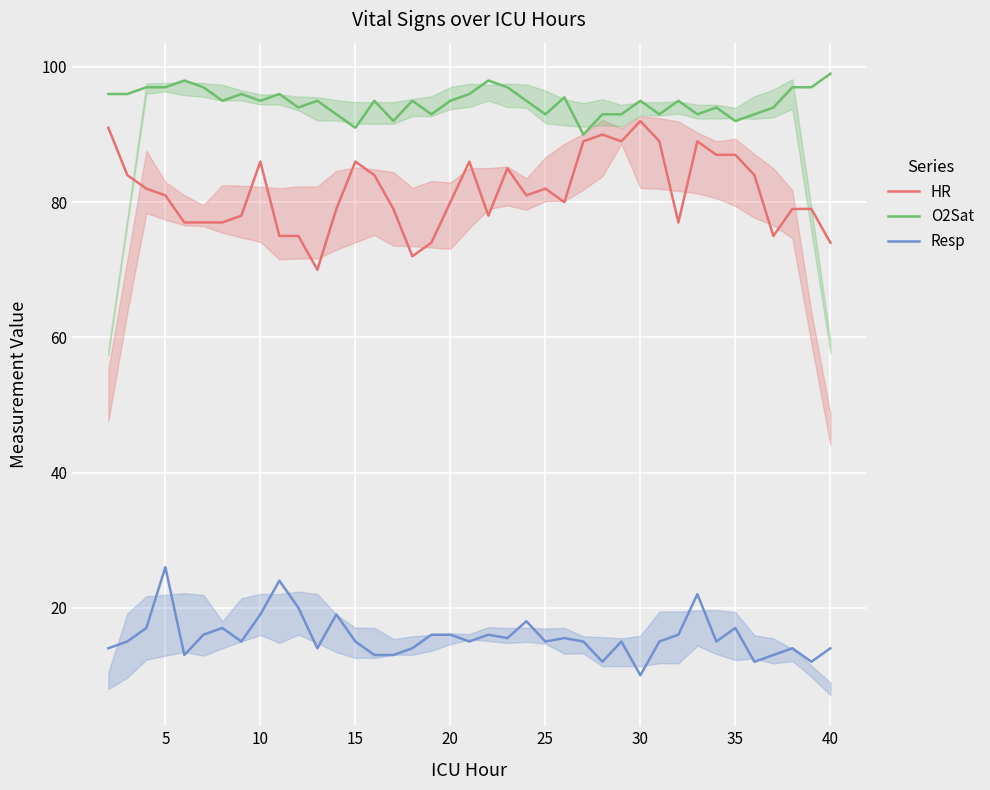

What is the total value across all series at 30?

197.0